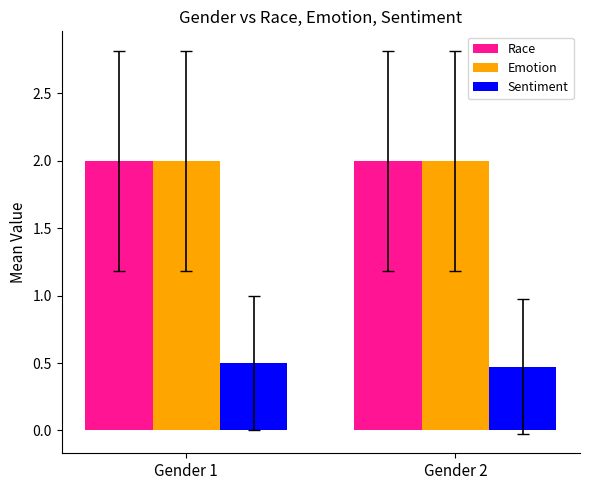

Are the bars horizontal?

No